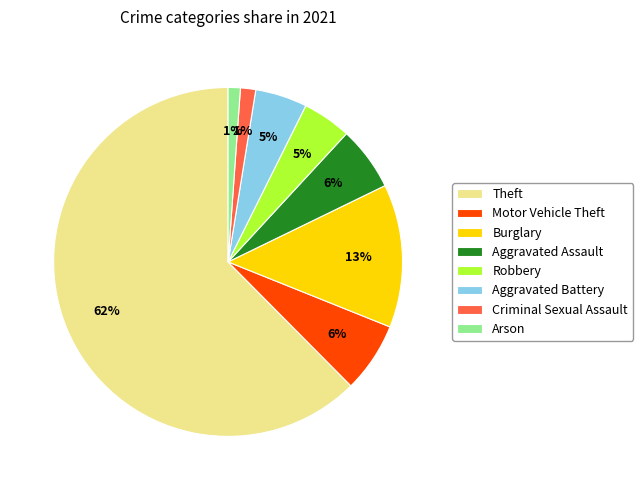

Which slice is the largest?

Theft